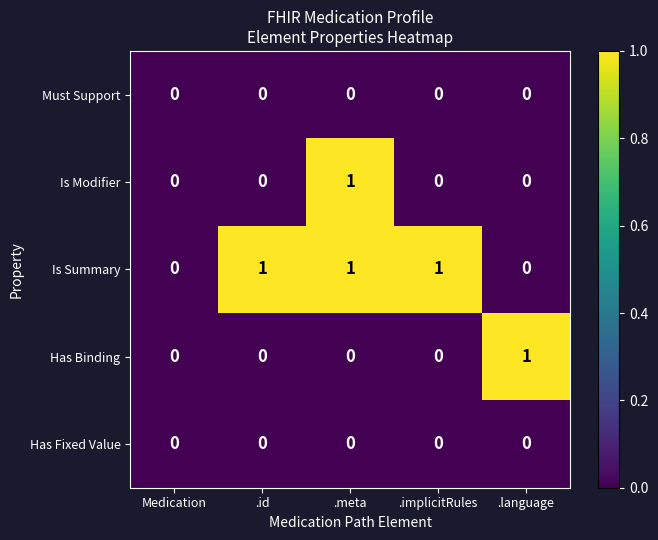

Which series changed the most between Medication and .language?

Has Binding